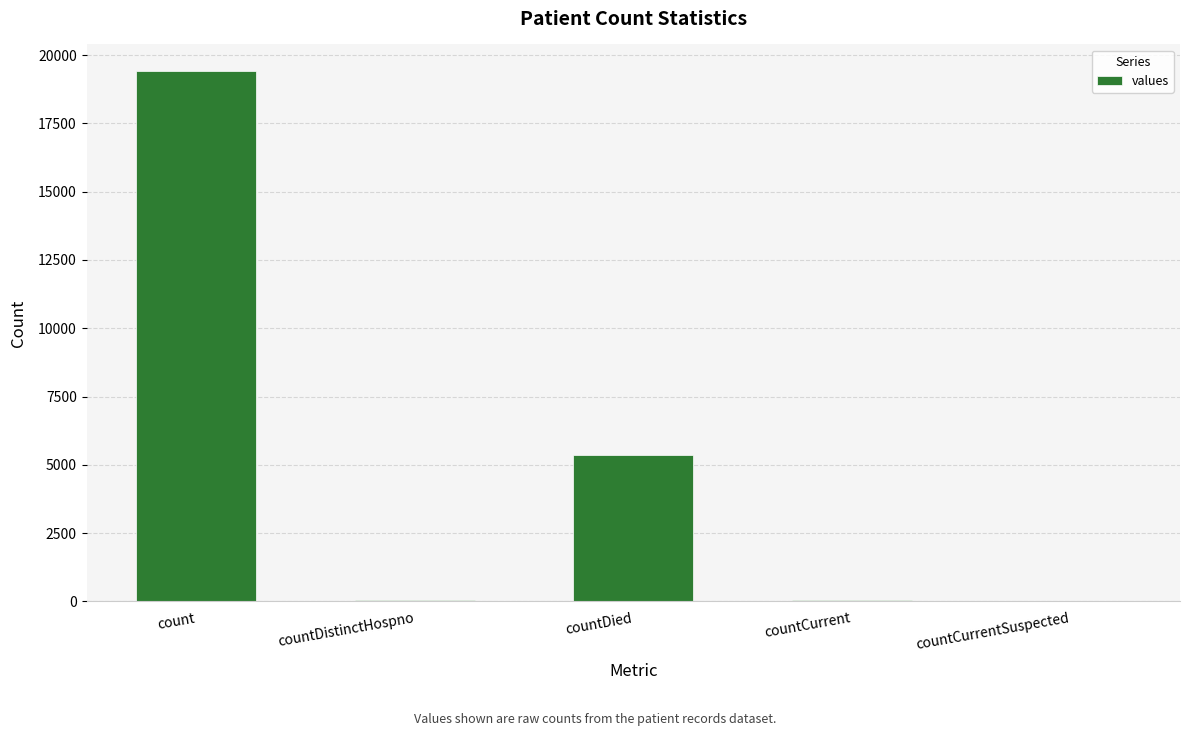

What is the approximate value at count?

19420